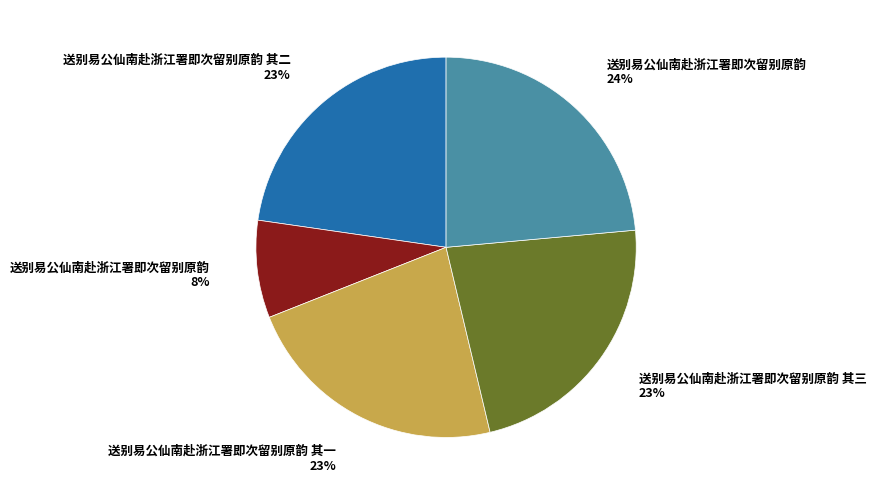

To the nearest percent, what is the average slice percentage?

20%